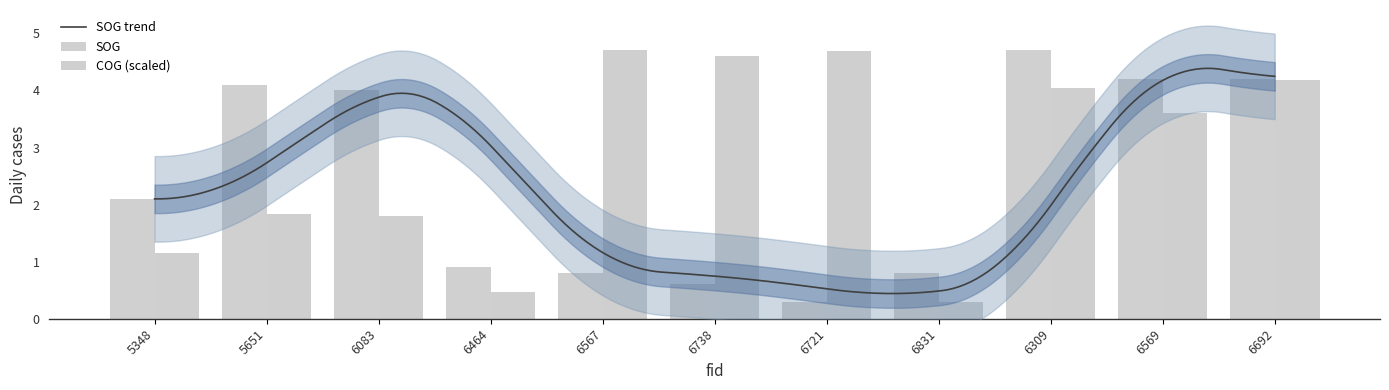

Where is SOG nearest to the value 2?

5348